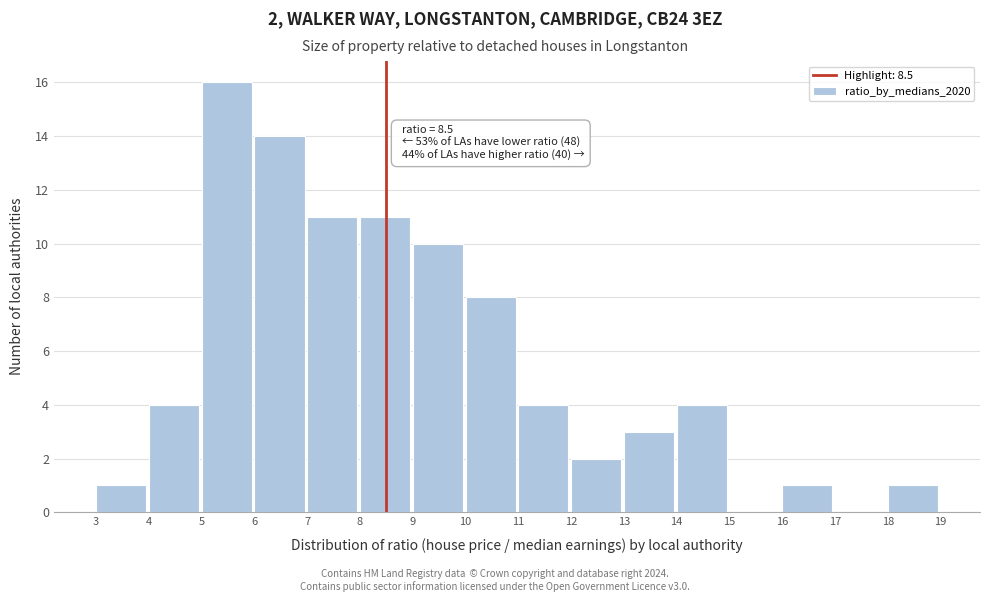

Over which range of the x-axis is the bar tallest?

5 to 6